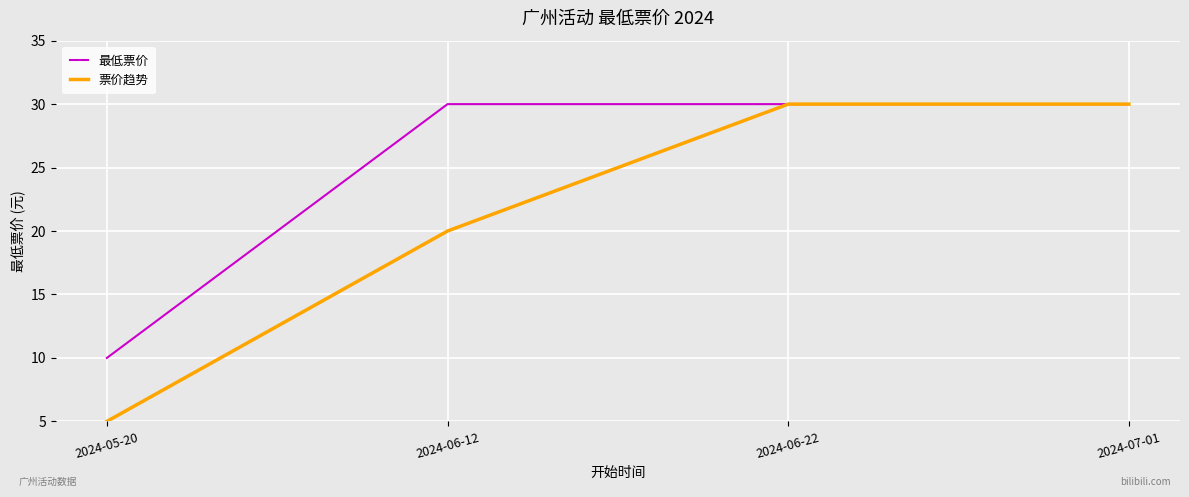

Reading left to right, what are all the values shown in this chart?

最低票价: 10	30	30	30
票价趋势: 5	20	30	30